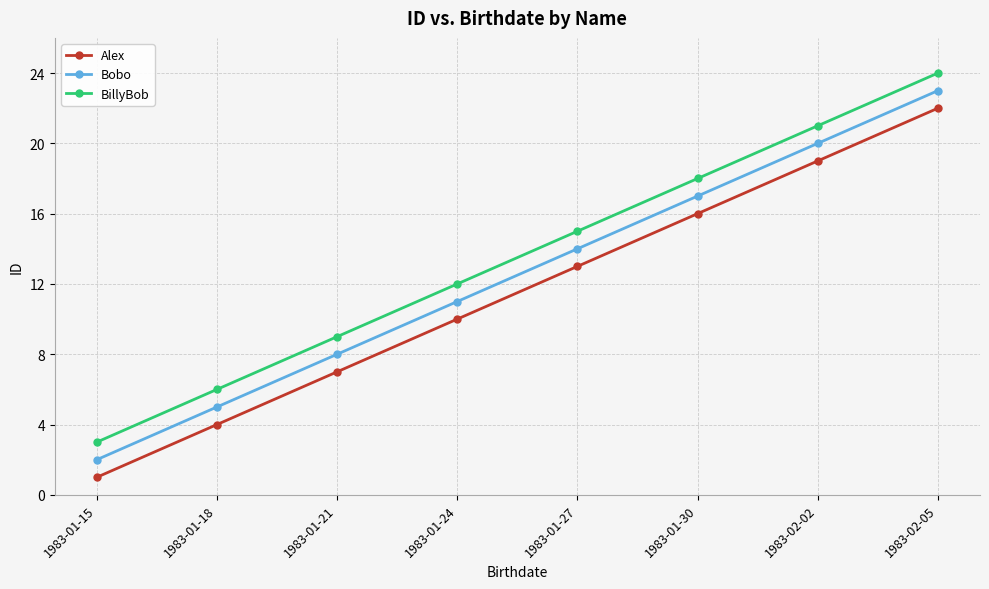

How many lines are shown in the chart?

3